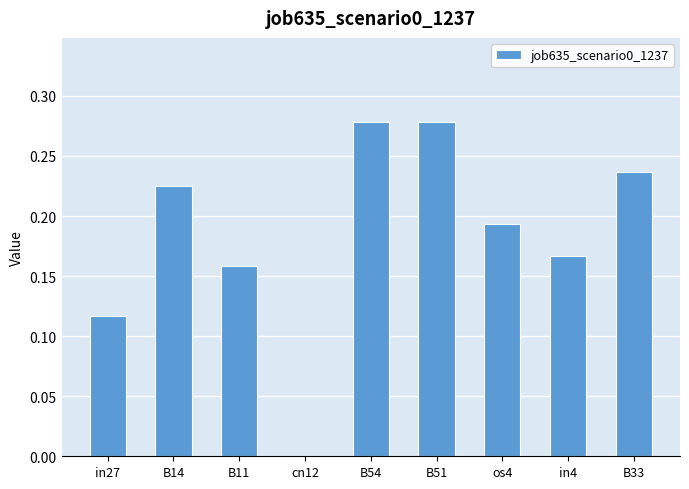

Is it true that the value at in4 is 0.3?

False